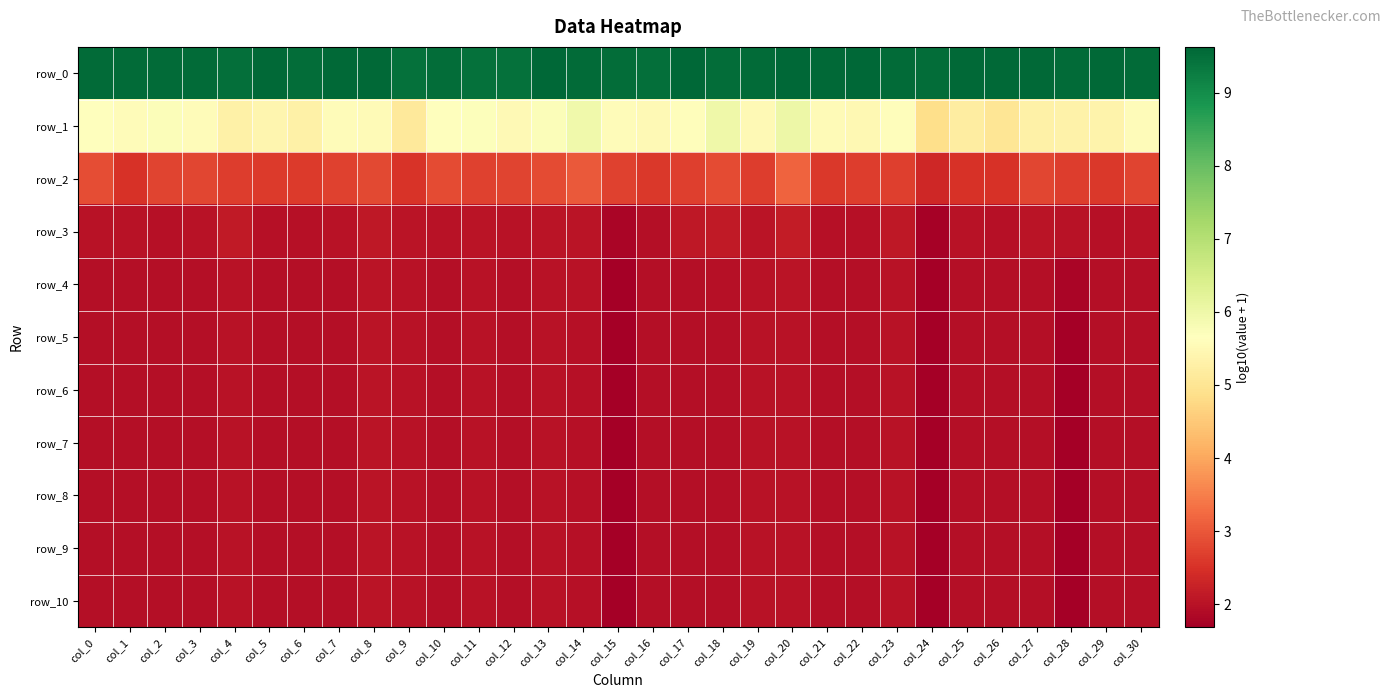

Which has a higher value, col_19 or col_12?

col_19